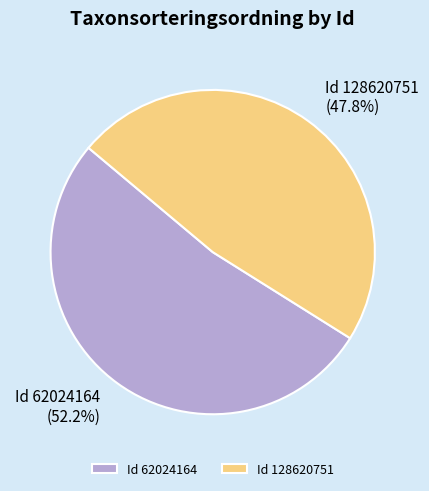

Which has a higher value, Id 62024164 or Id 128620751?

Id 62024164